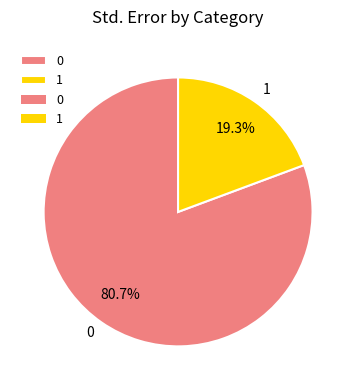

Which slice is the smallest?

1